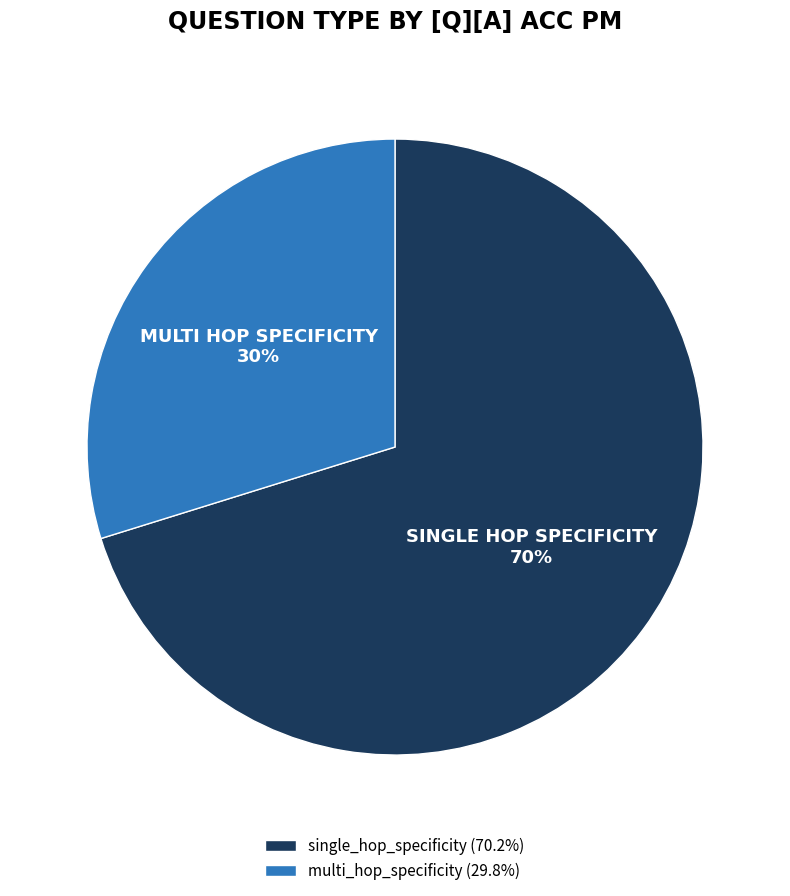

Count the number of slices in the pie.

2